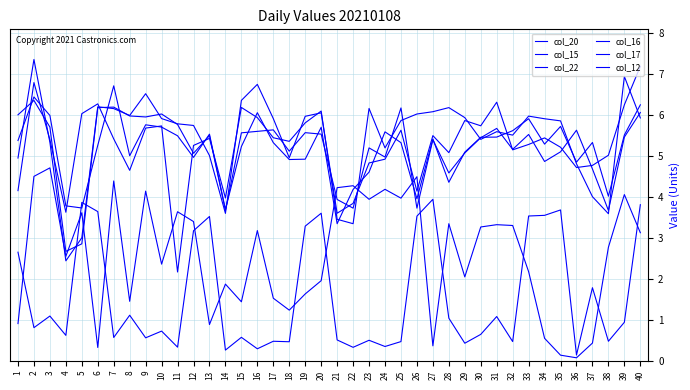

Does the chart have visible grid lines?

Yes